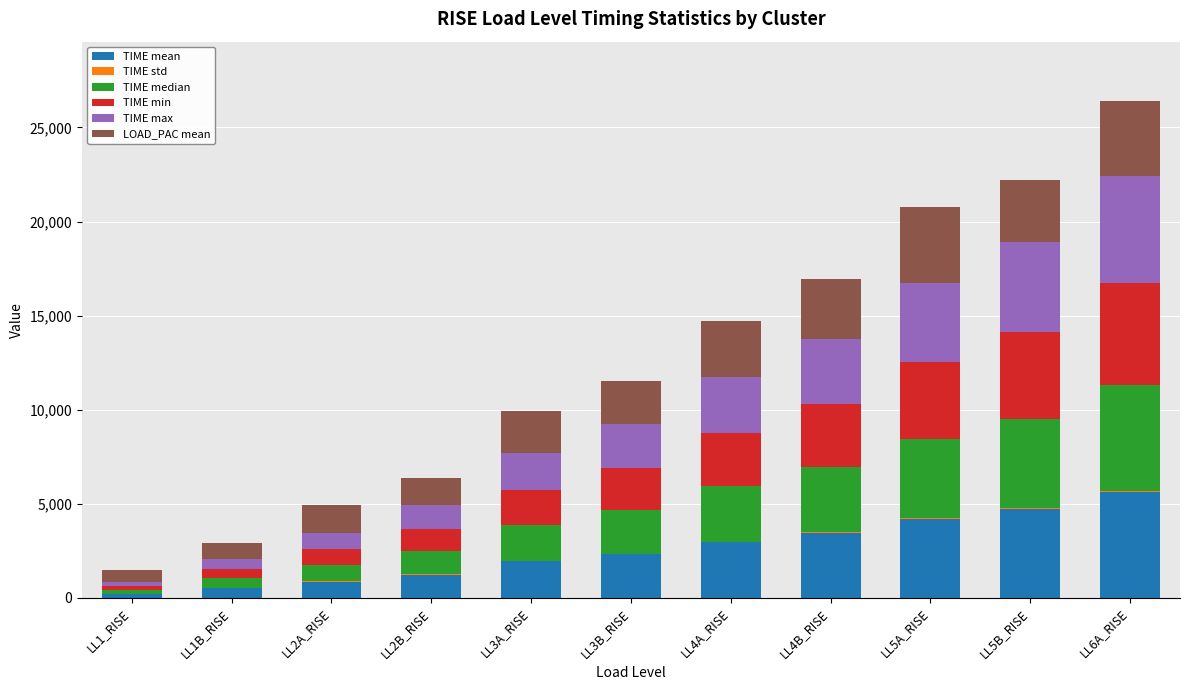

At which category is the sum across all series the highest?

LL6A_RISE